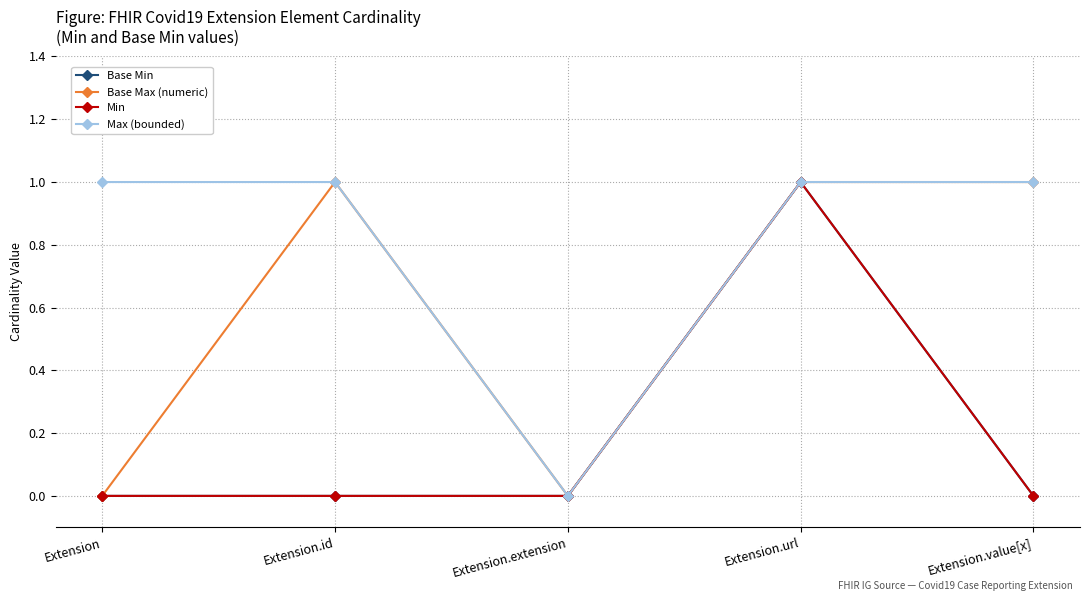

Is the value of Base Max (numeric) at Extension.url greater than the value of Base Min at Extension.url?

No